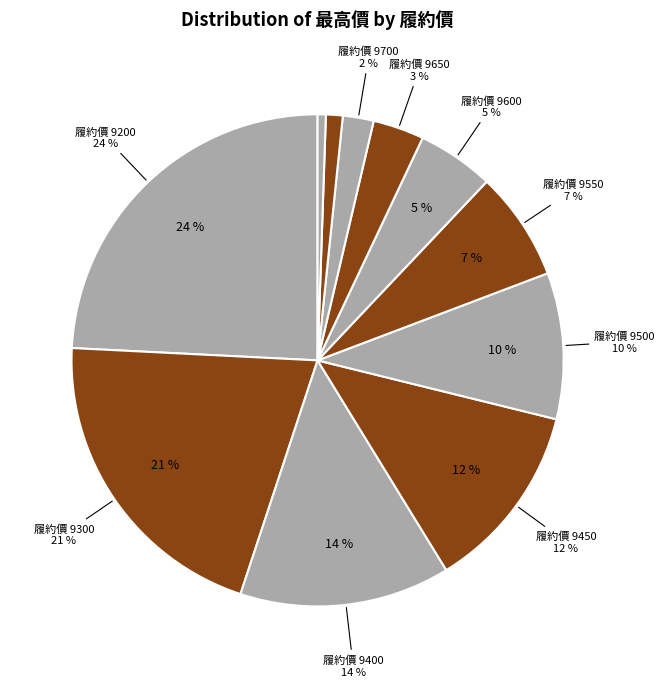

To the nearest percent, what portion does 9450 represent?

12%